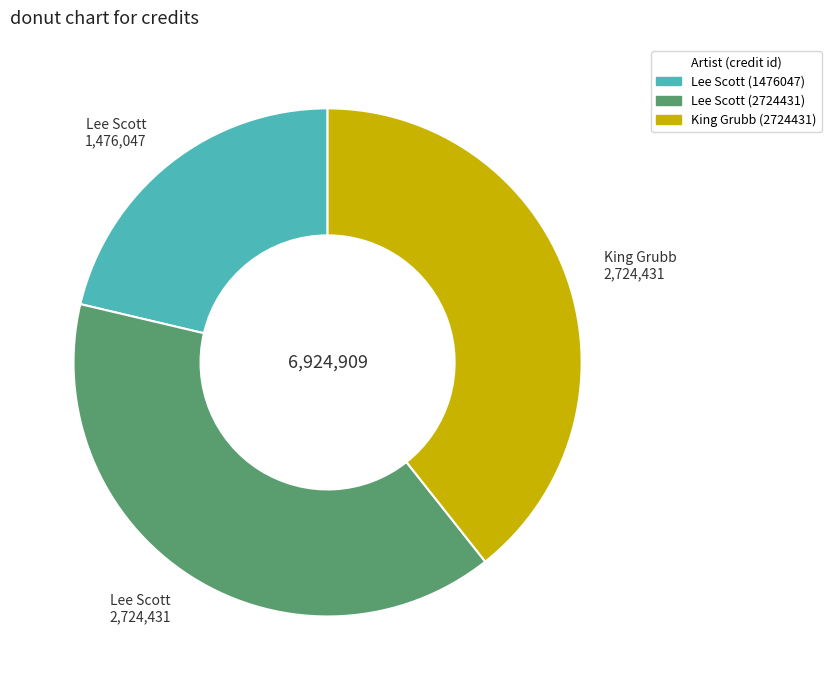

Is there a majority slice in this chart?

No